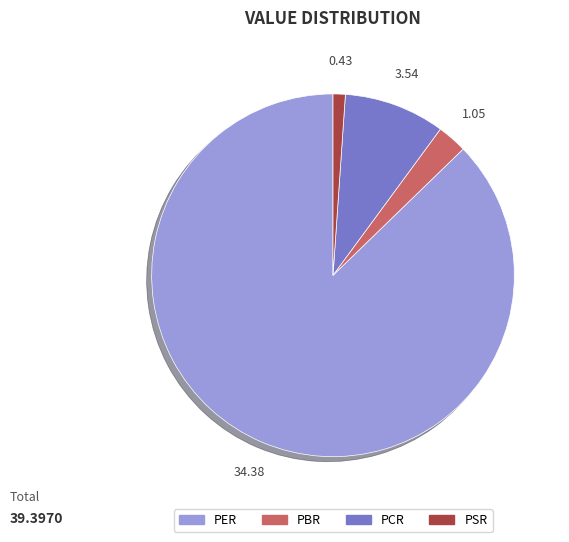

How many segments does this pie chart have?

4